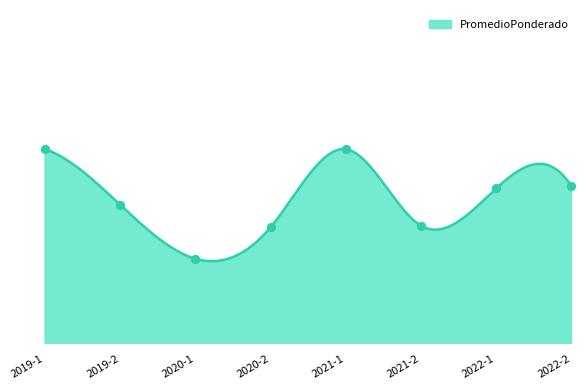

Between 2022-2 and 2022-1, which is larger?

2022-2